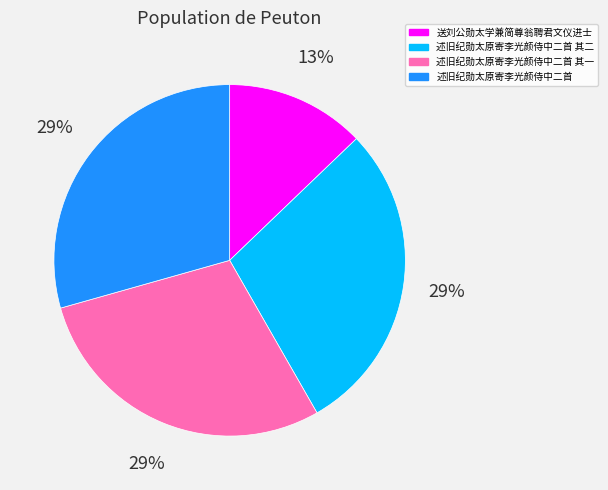

Is there a majority slice in this chart?

No